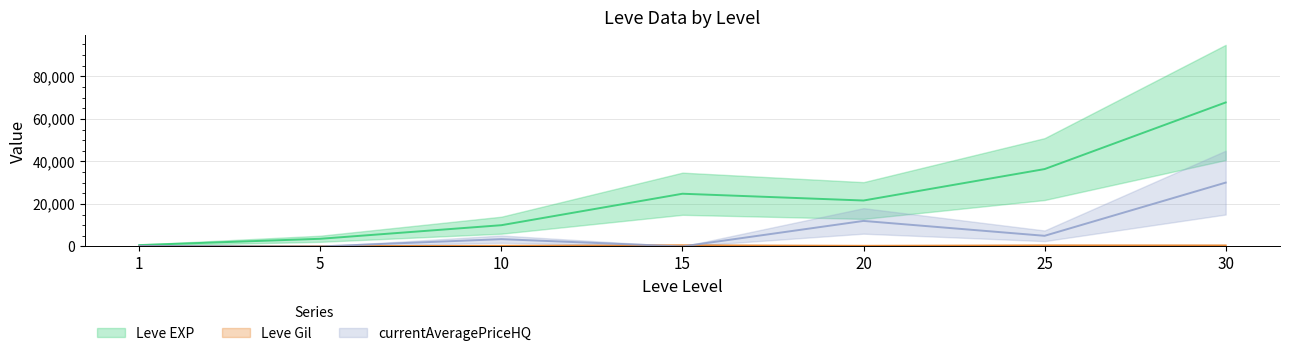

At which label does Leve EXP first exceed 21600?

15